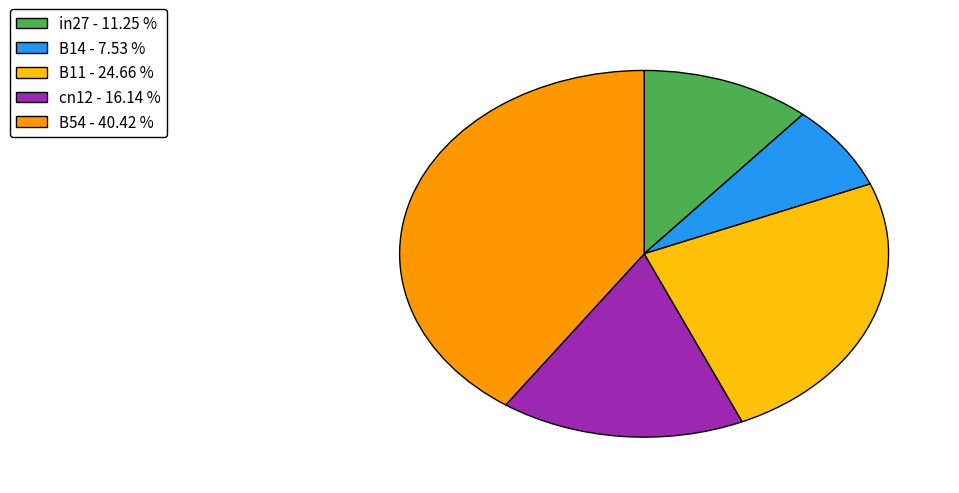

The B54 slice represents 40% of the pie. True or false?

True